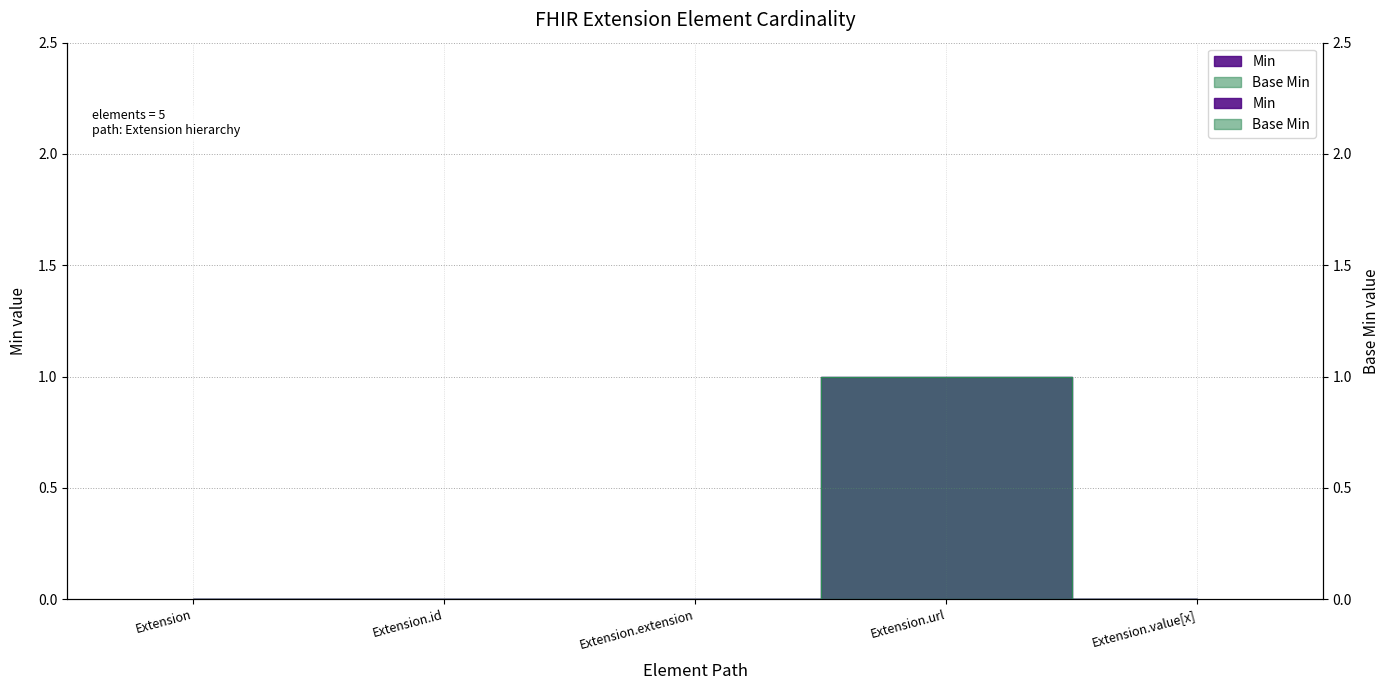

List the labels in order of Min value, smallest first.

Extension, Extension.id, Extension.extension, Extension.value[x], Extension.url